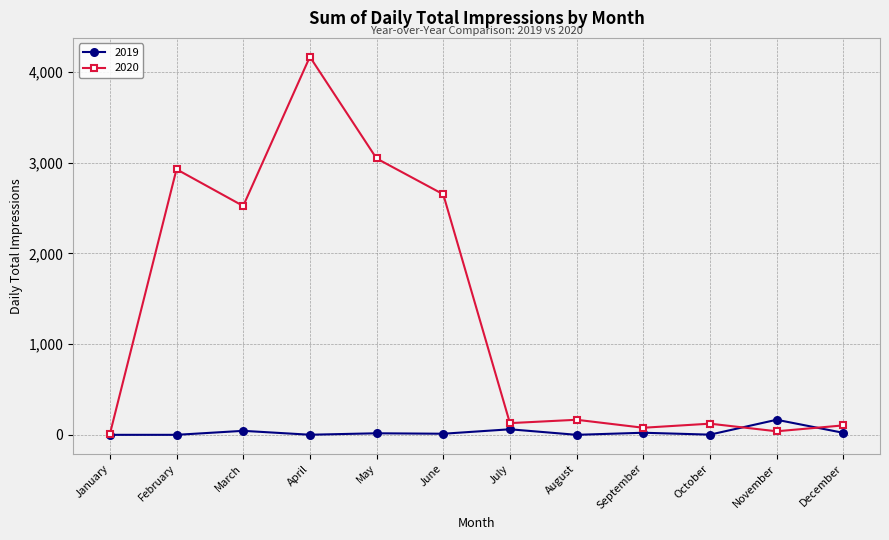

At which category is the sum across all series the highest?

April